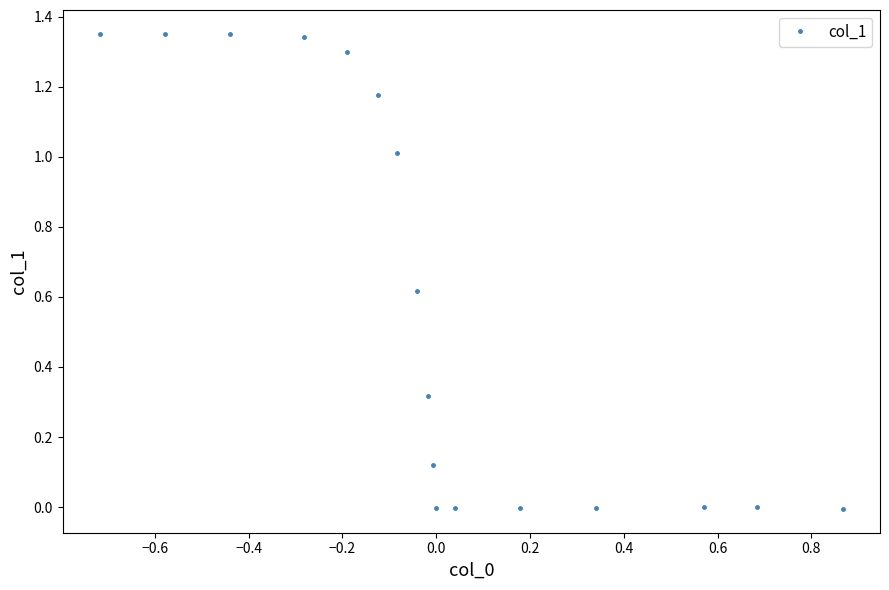

What is the sum of all values?

9.9